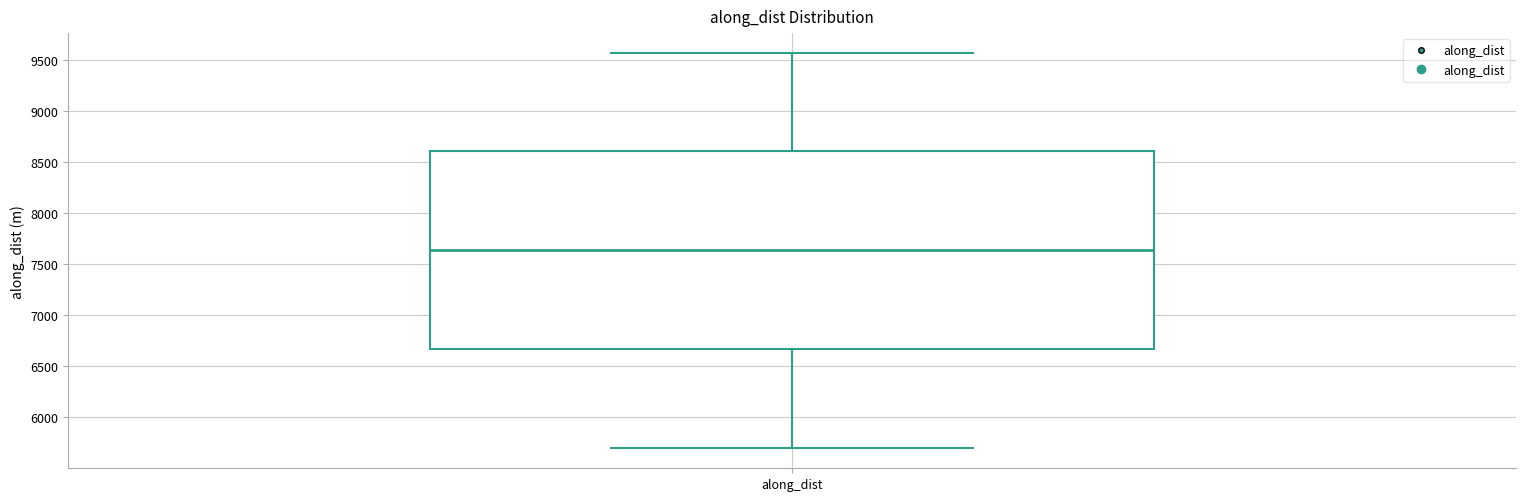

Transcribe this box plot: give where the median line is, the range the box spans, and where the two whiskers end, as read against the y-axis. The values are not printed on the chart, so give them approximately, as read against the axis.

median 7650, box 6650 to 8600, whiskers 5700 to 9550